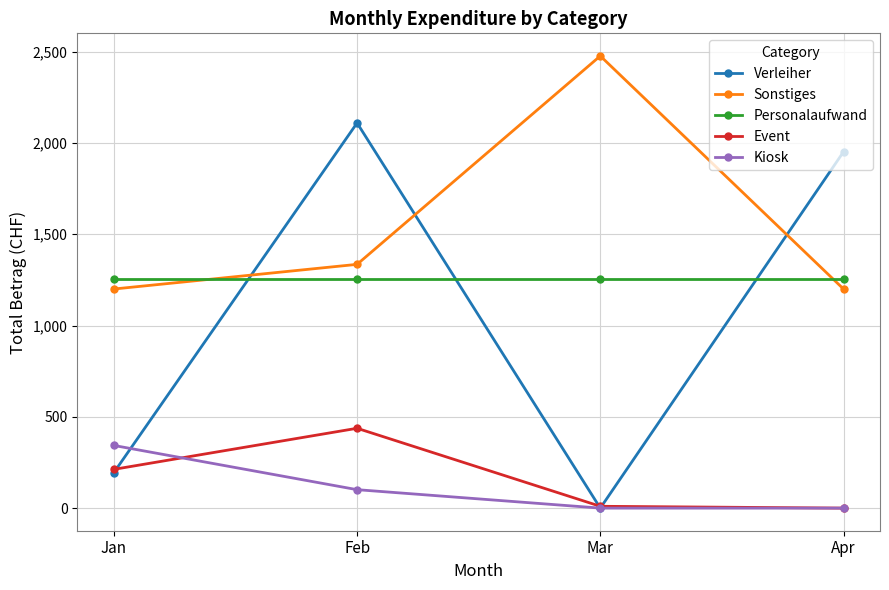

Rank the series by their maximum value, from highest to lowest.

Sonstiges, Verleiher, Personalaufwand, Event, Kiosk